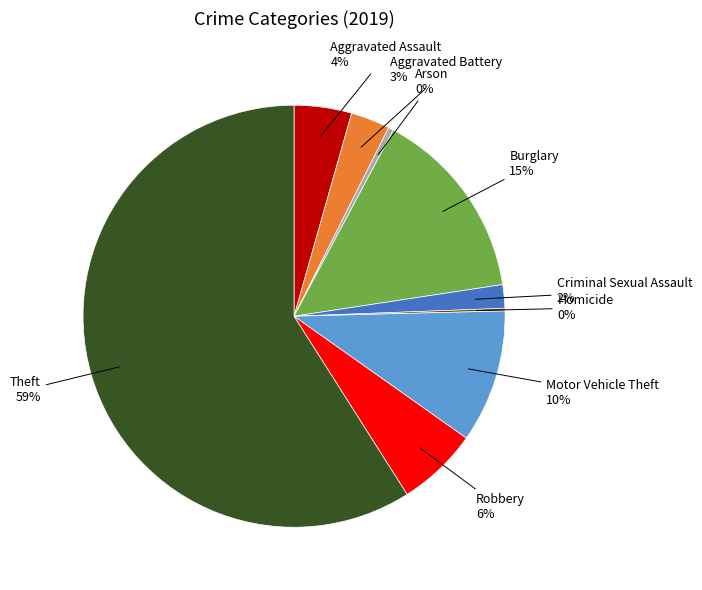

Does any single category account for the majority?

Yes